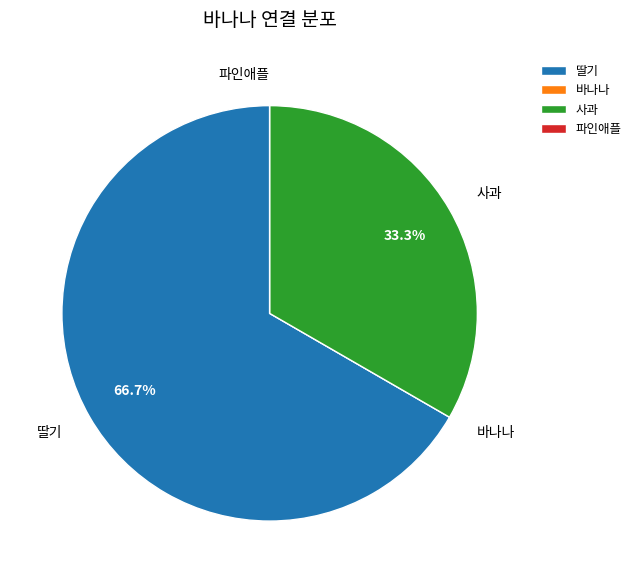

What is the majority slice?

딸기